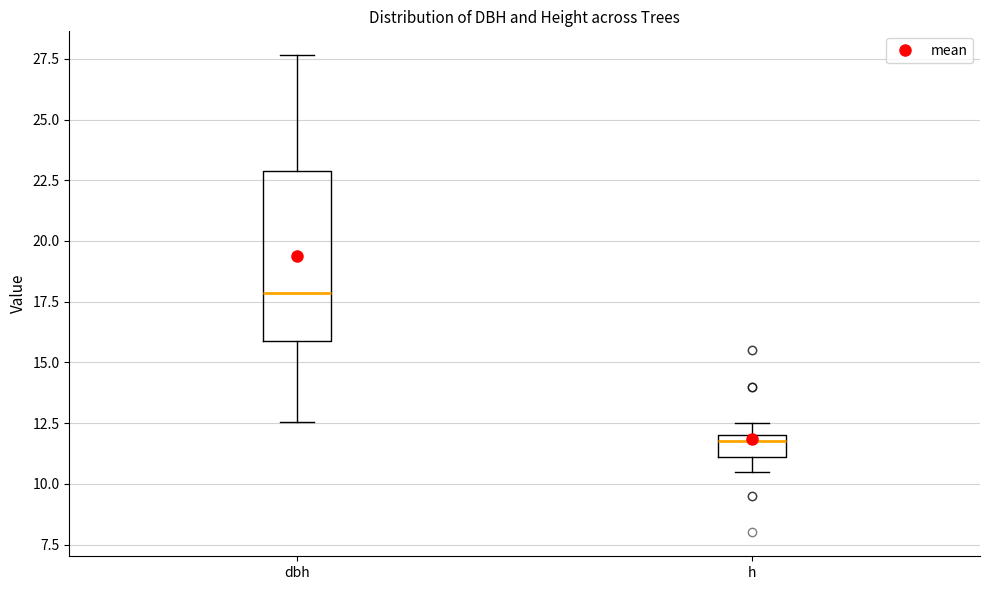

Which box is the tallest, from its lower edge to its upper edge?

dbh